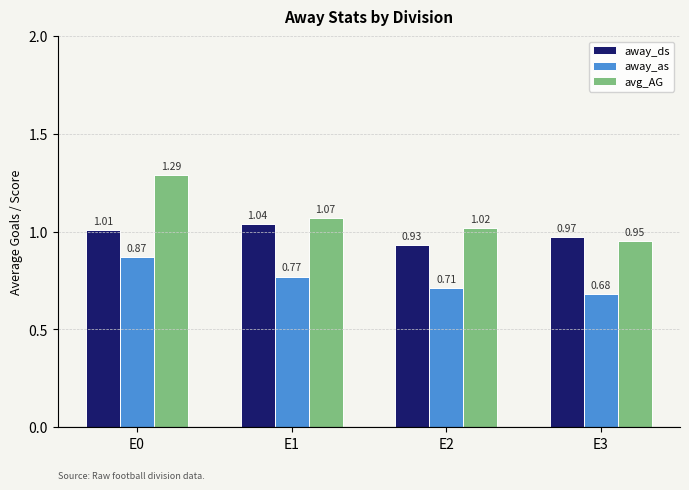

What is the total value across all series at E0?

3.2